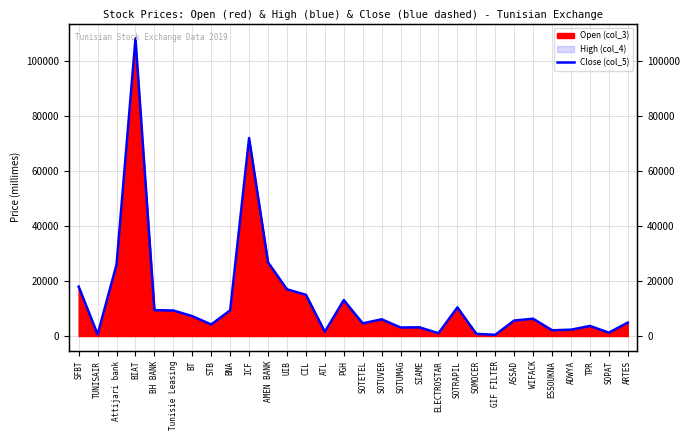

What is the average value?

13109